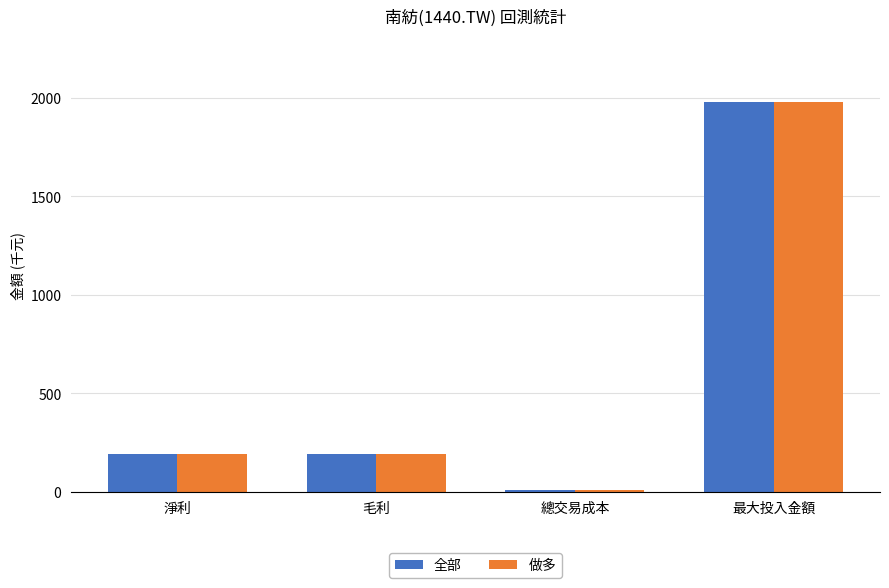

Are the bars horizontal?

No